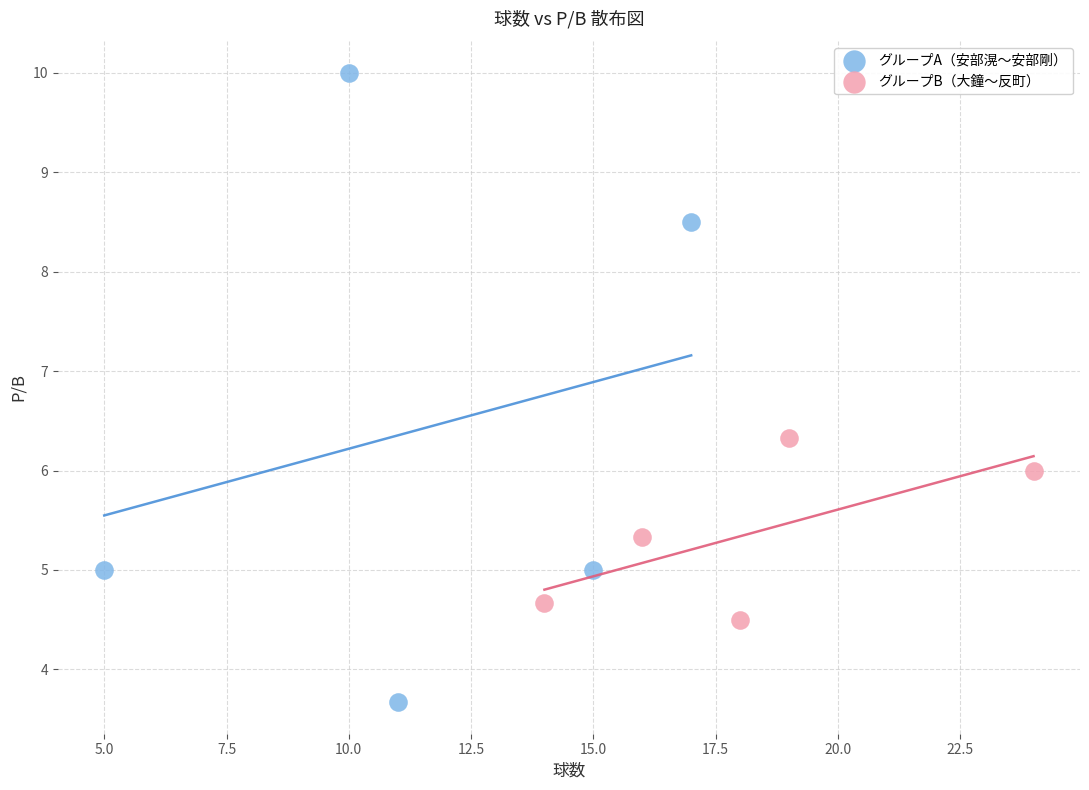

Which series has the largest Y range (max minus min)?

グループA（安部滉〜安部剛）